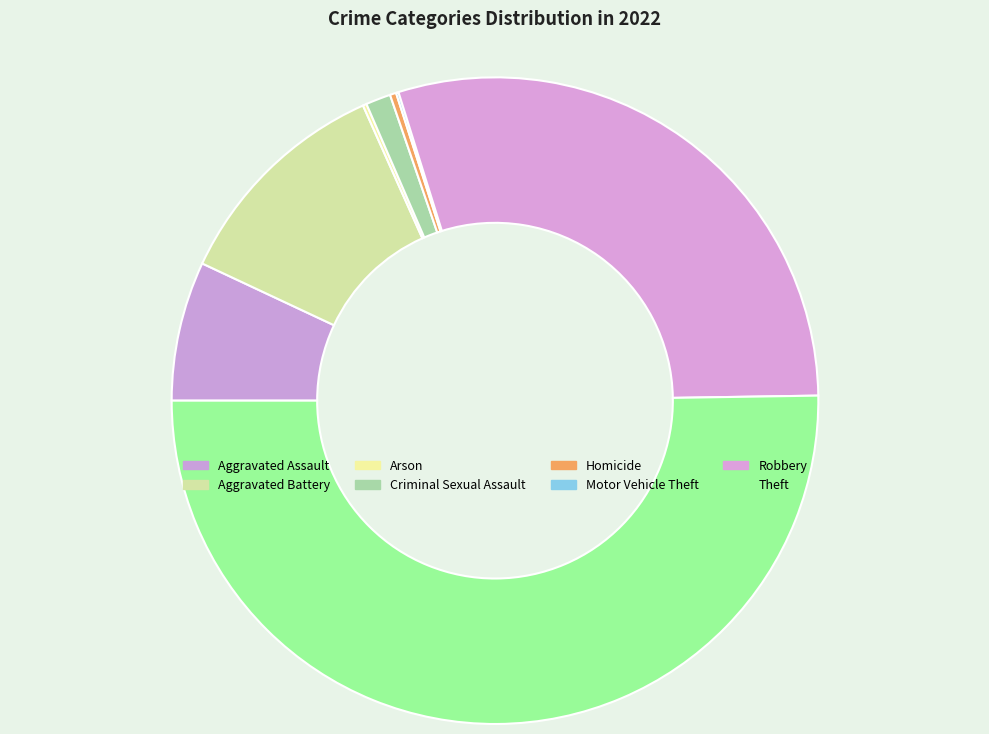

What is the total percentage of Criminal Sexual Assault and Theft?

51.5%